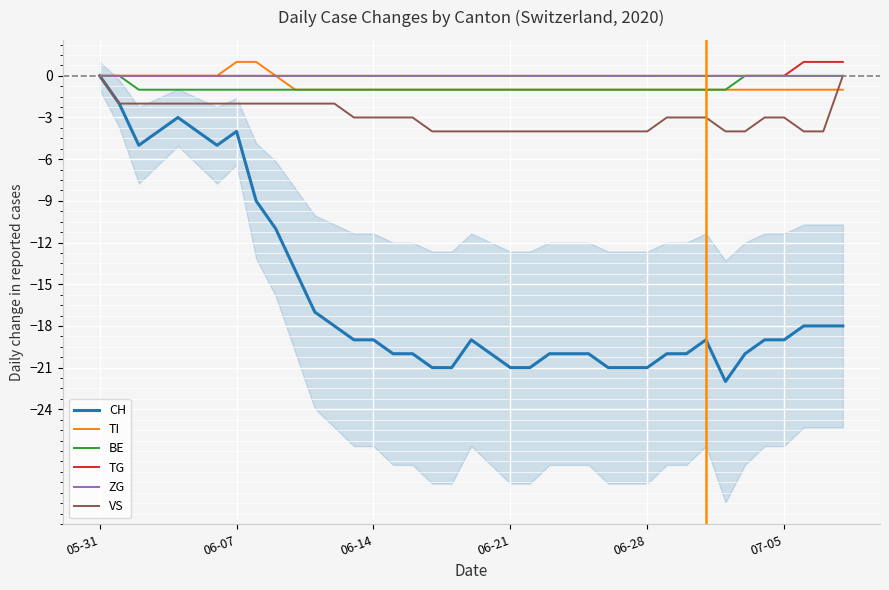

At how many categories does at least one series exceed -17?

39